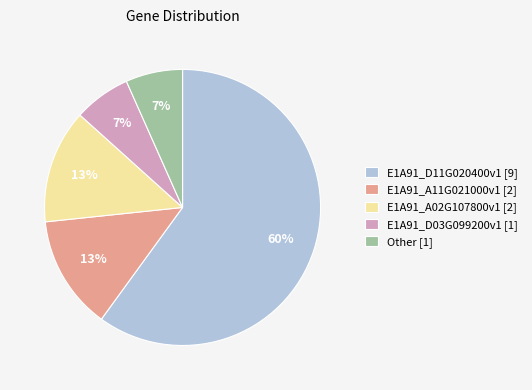

To the nearest percent, what is the average slice percentage?

20%